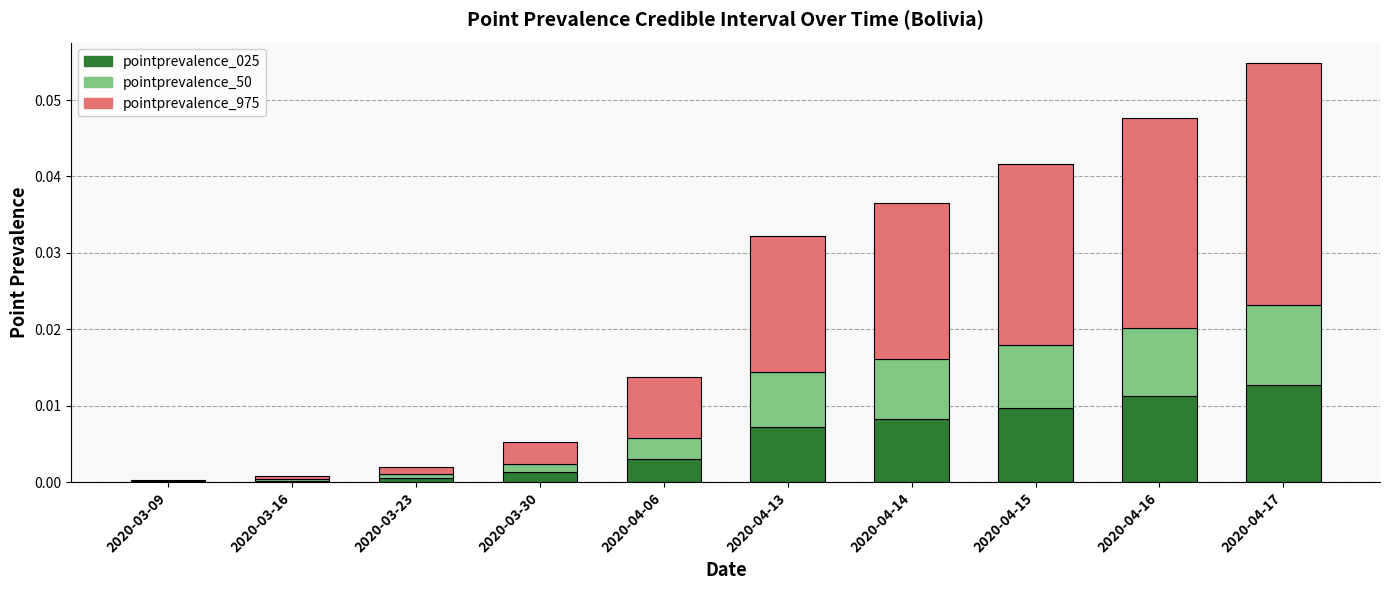

True or false: pointprevalence_025 has a value of 0.0 at 2020-03-16.

True